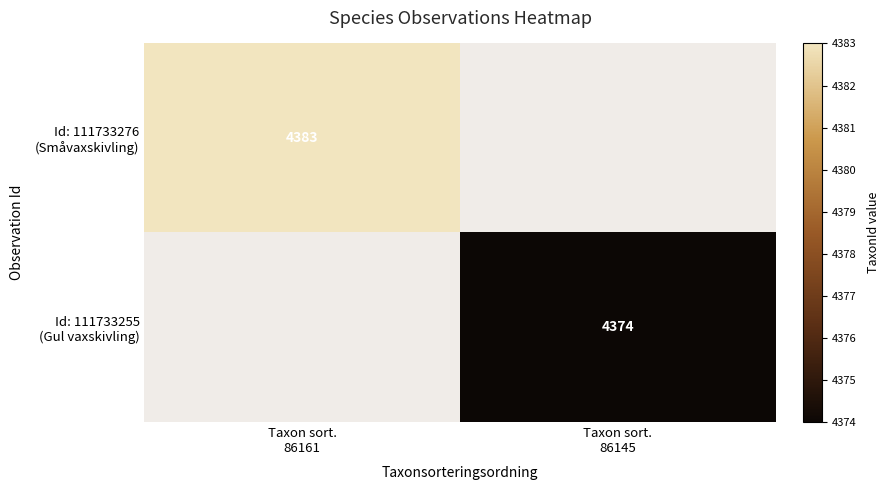

How many data points does each series have?

2